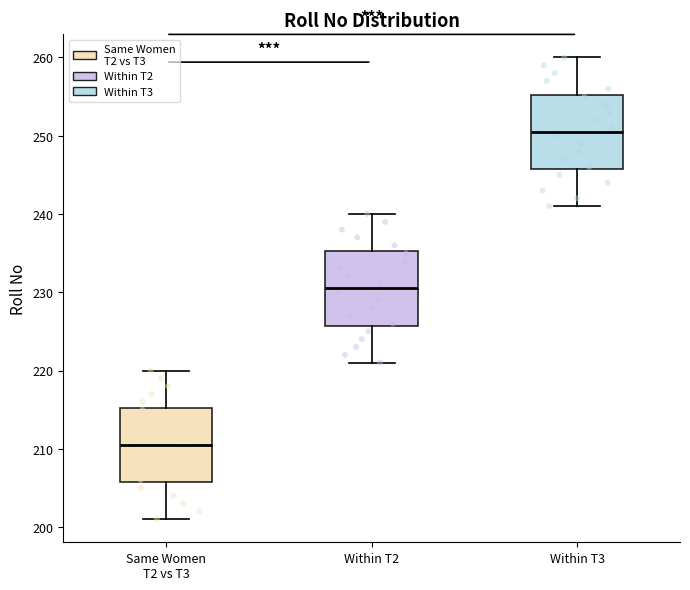

Where does the median line of the box for Same Women T2 vs T3 sit on the y-axis? The values are not printed on the chart, so give them approximately, as read against the axis.

211